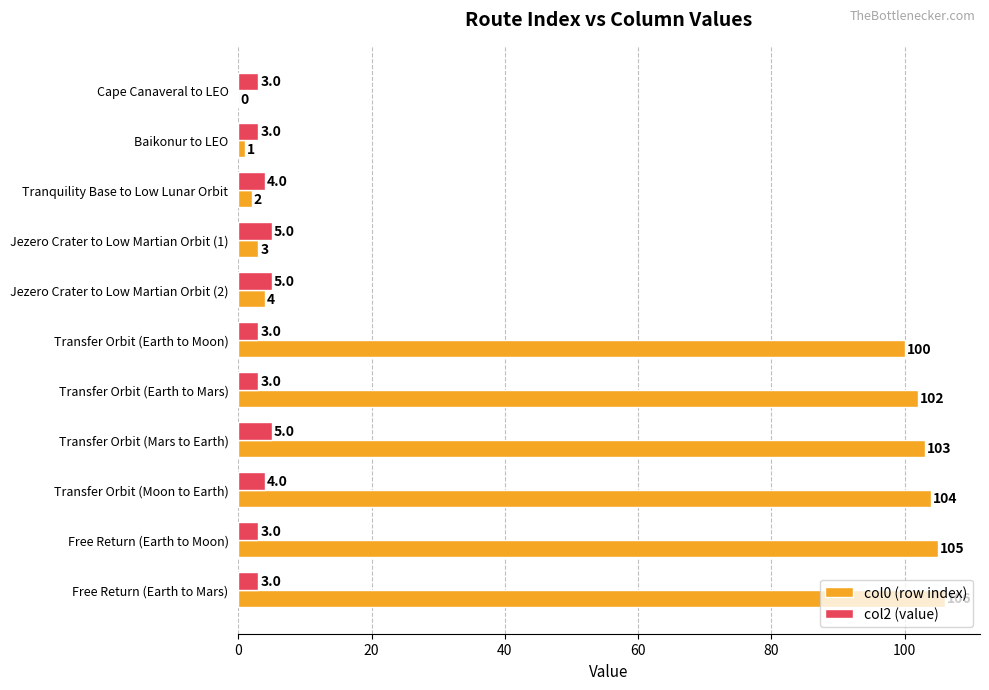

Which series has the largest total across all categories?

col0 (row index)